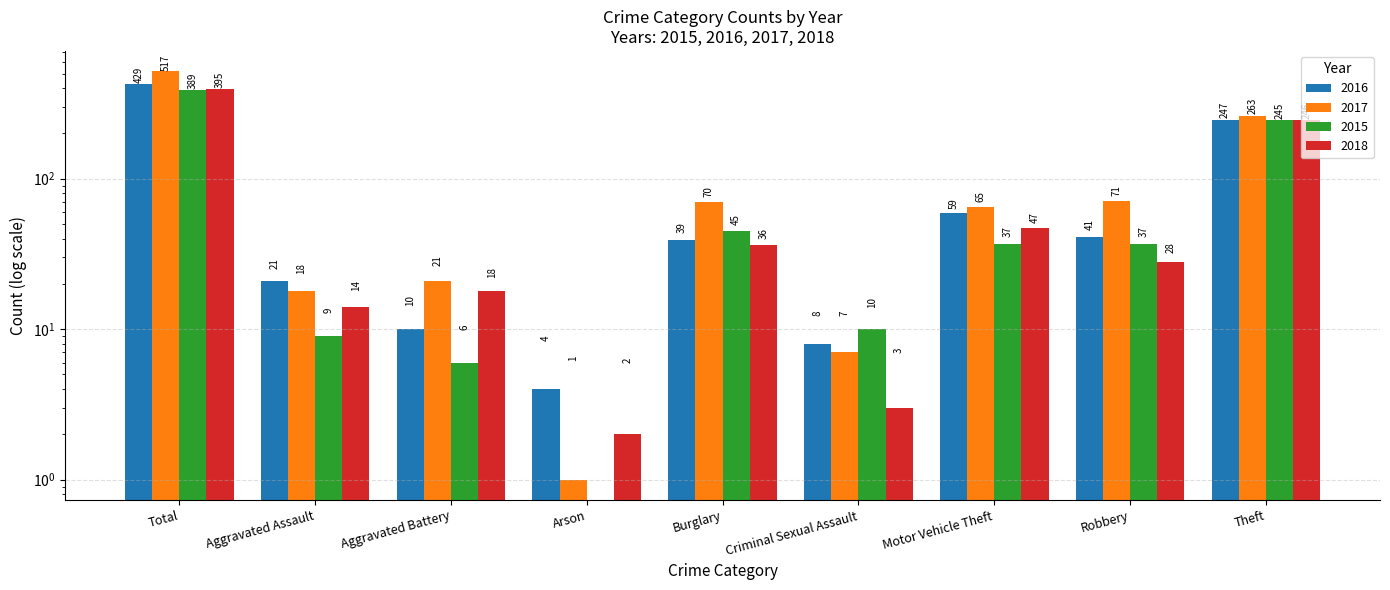

What is the average value of the 2016 series?

95